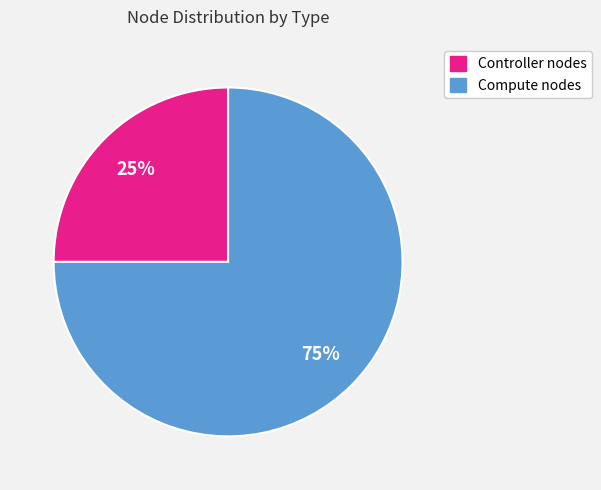

To the nearest percent, what is the difference between the largest and smallest slice percentages?

50%